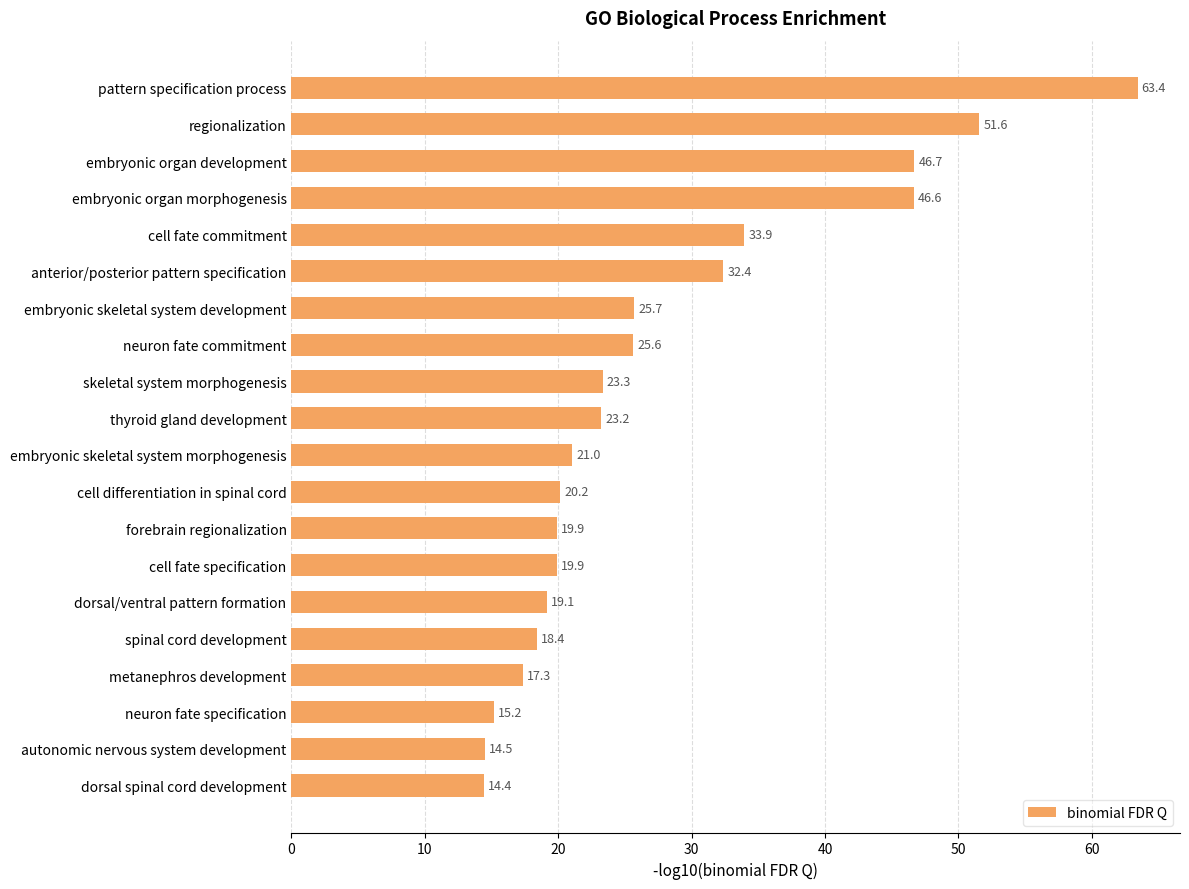

At which category does the chart reach its minimum across all series?

dorsal spinal cord development